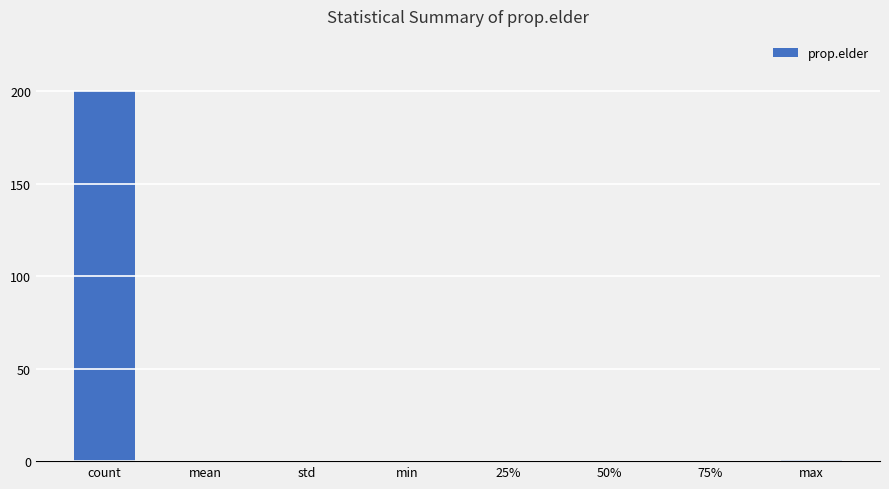

What is the change in value from std to 25%?

+0.1